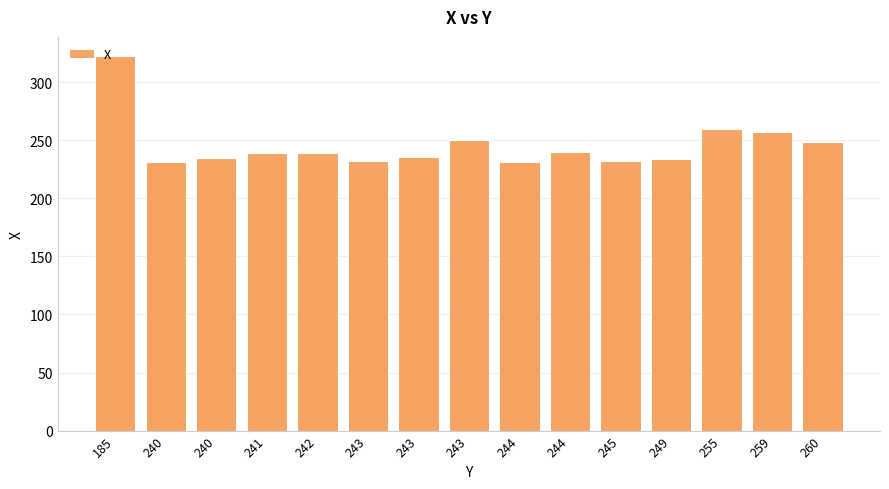

How many bars are there in total?

15